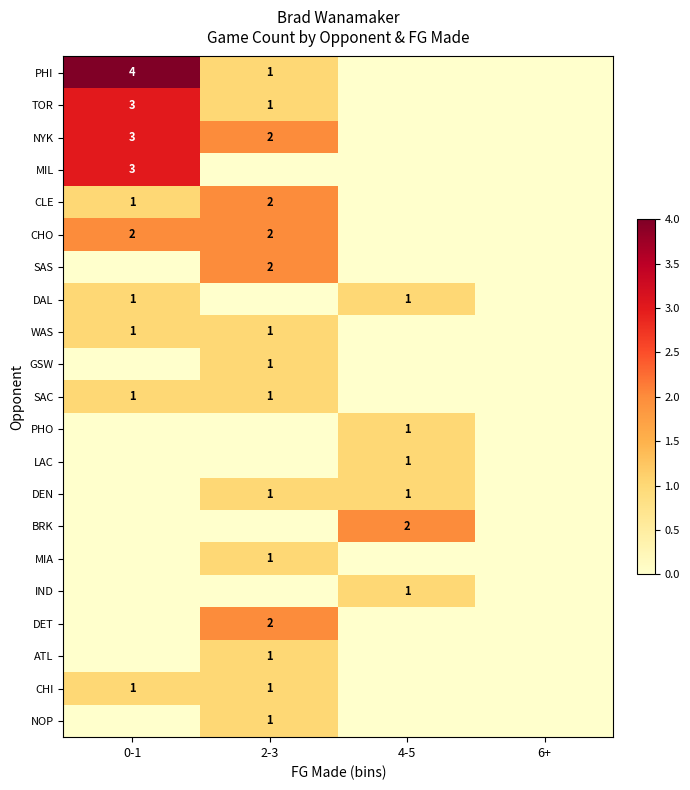

The WAS series shows 1 at 2-3. True or false?

True